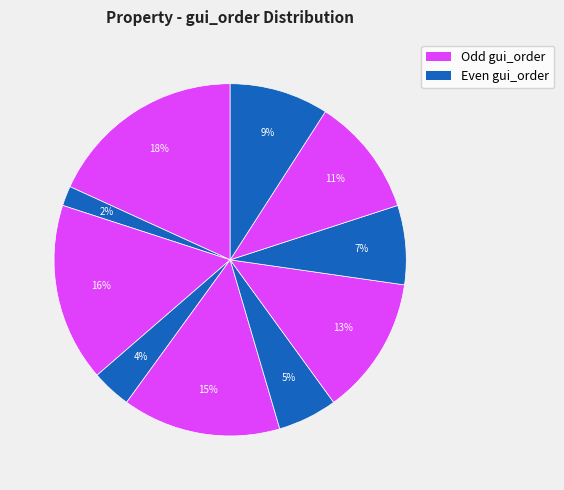

Count the number of slices in the pie.

10